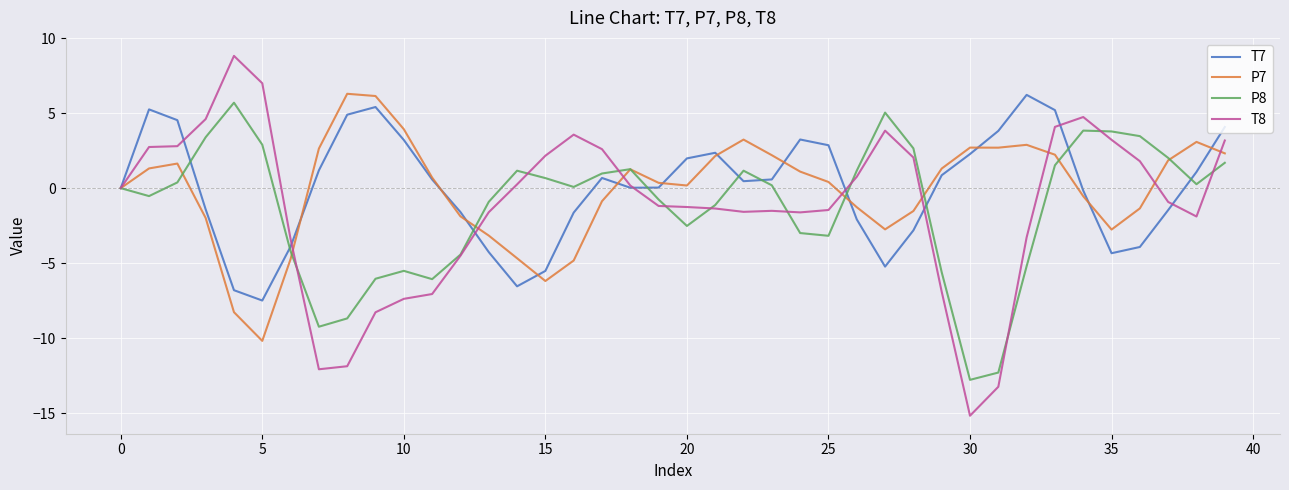

True or false: T7 and T8 intersect in this chart.

True